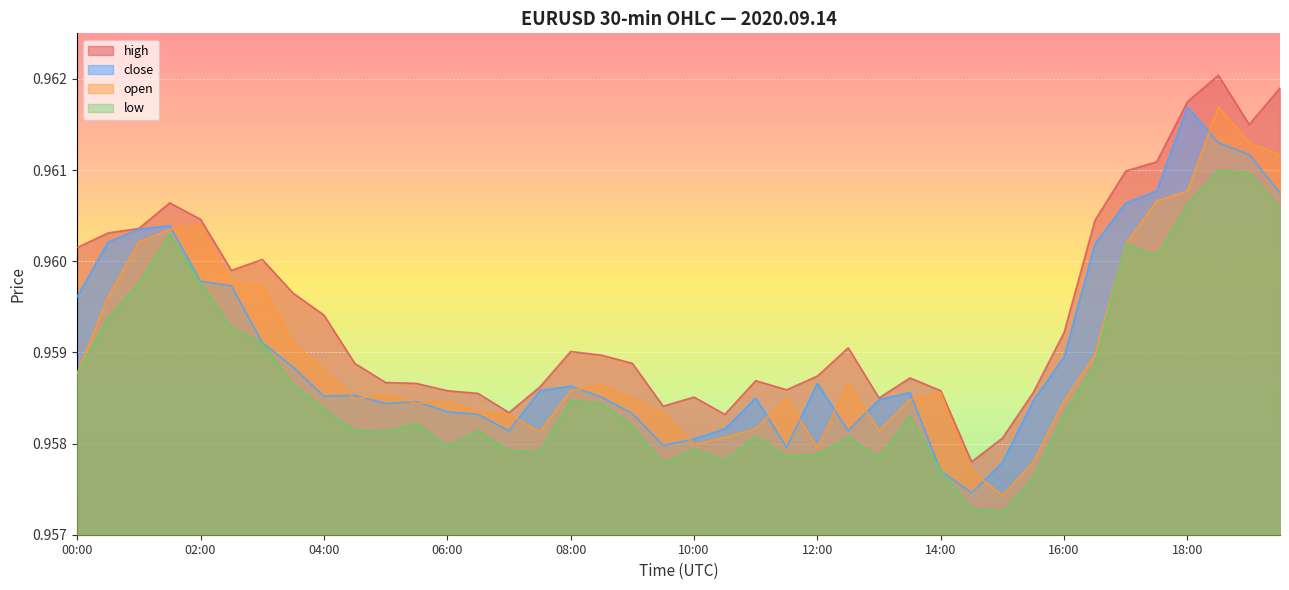

Count the low values in the range 0 to 1.

40